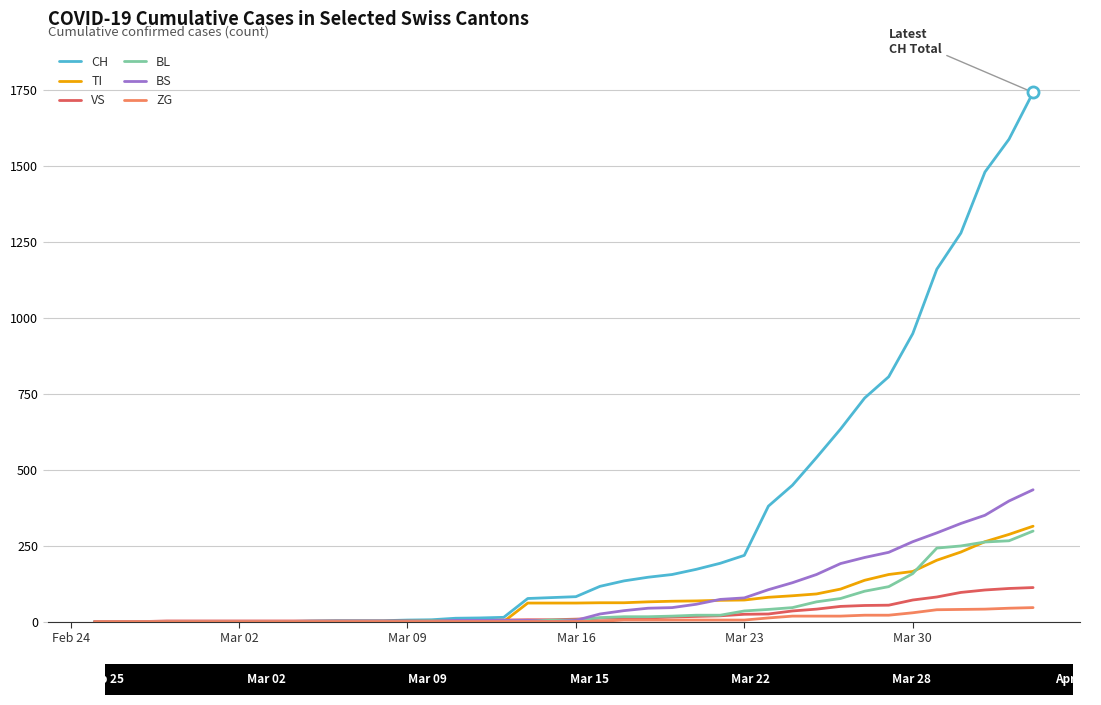

Which series has the widest spread of values?

CH